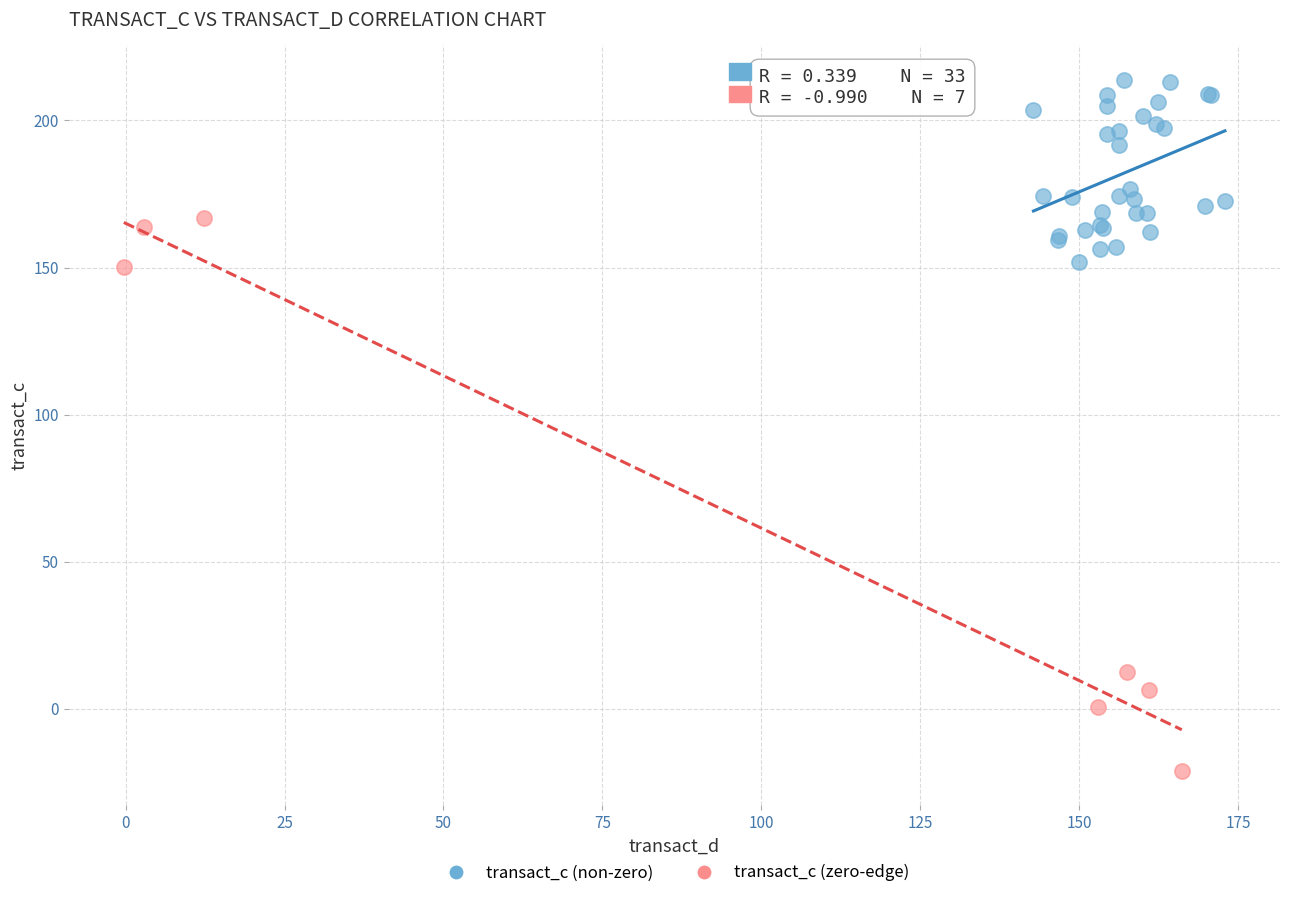

Which series has the widest spread of Y values?

transact_c (zero-edge)